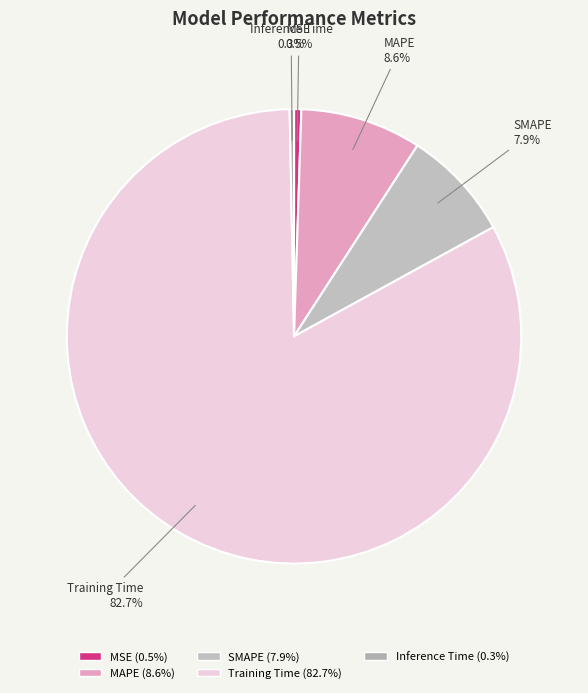

Does any single category account for the majority?

Yes